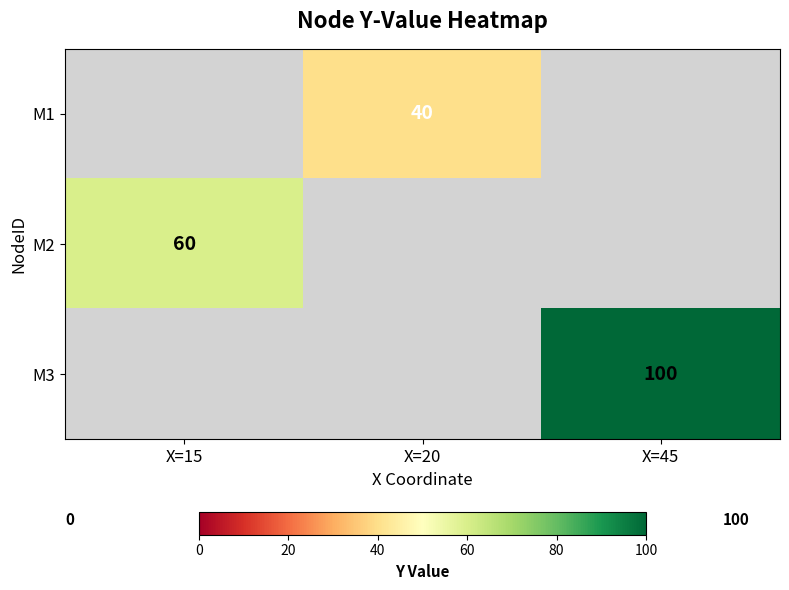

Is it true that M2 equals 21 at X=15?

False